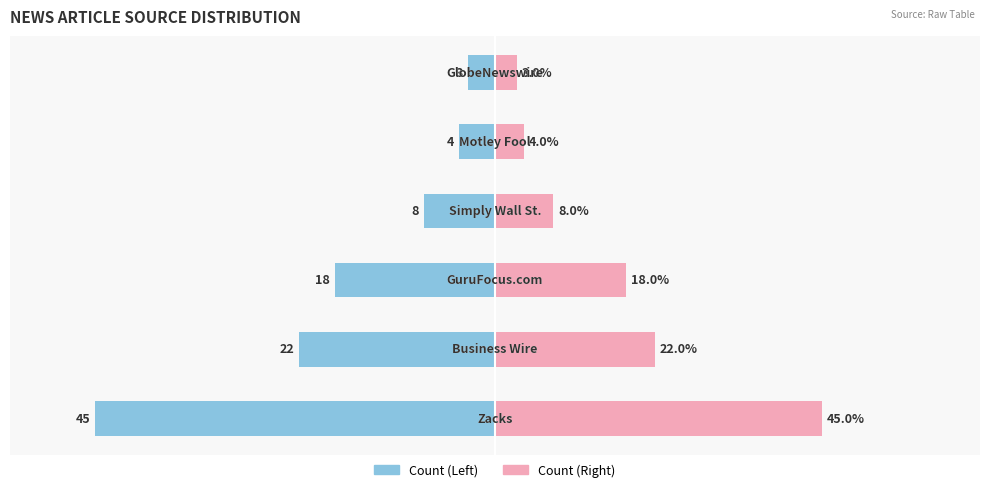

True or false: Left (Blue) has a value of -1.2 at 0.

False